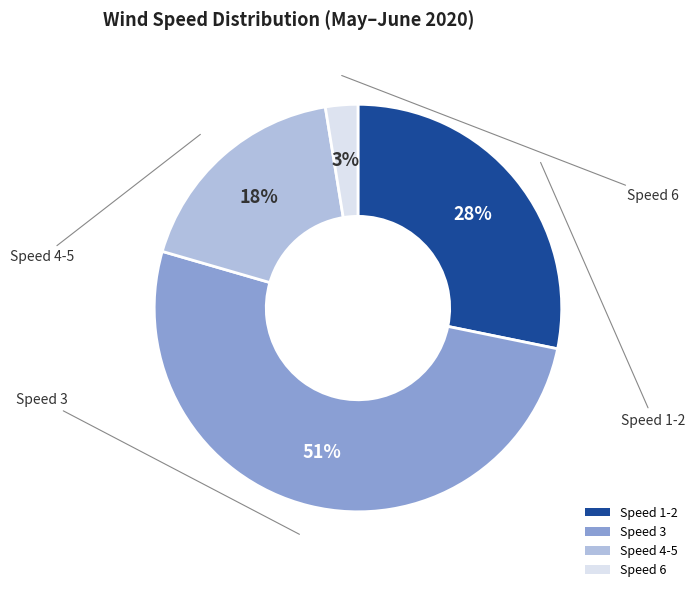

The Speed 6 slice represents 3% of the pie. True or false?

True